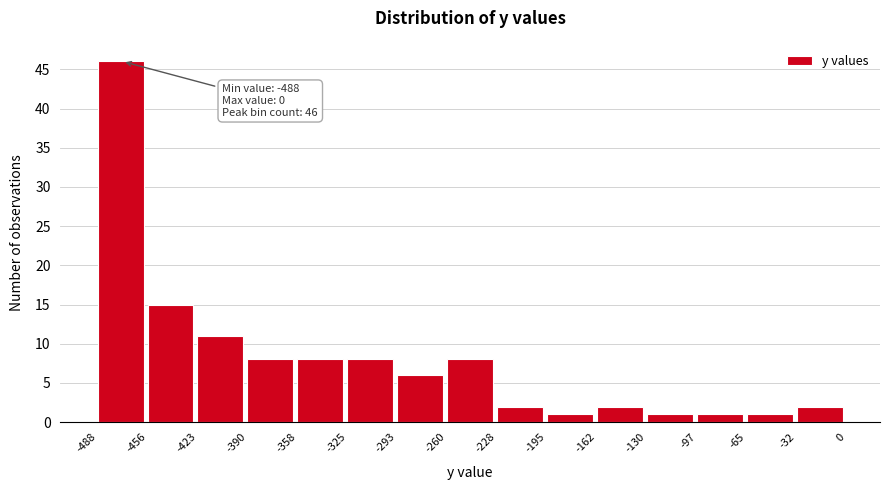

Over which range of the x-axis is the bar tallest?

-488 to -456